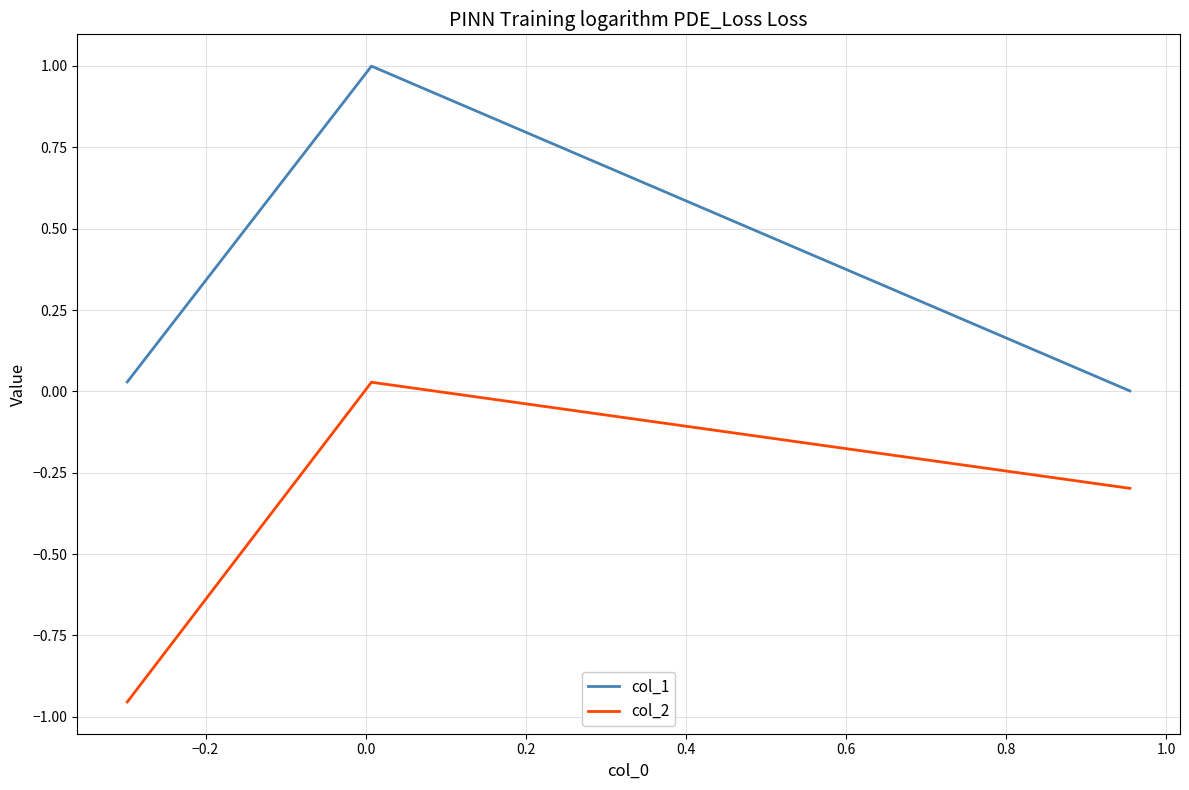

What is the sum of all col_1 values?

1.0